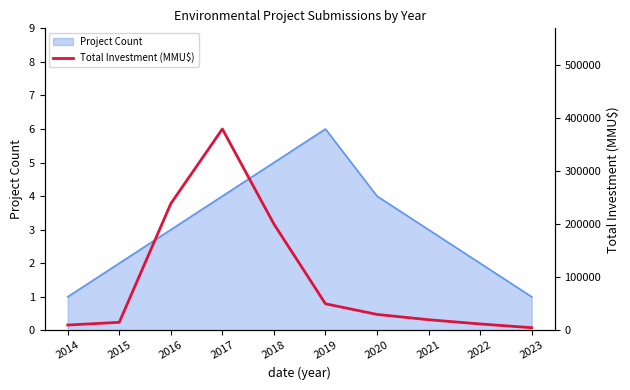

Between 2014 and 2021, which is larger?

2021